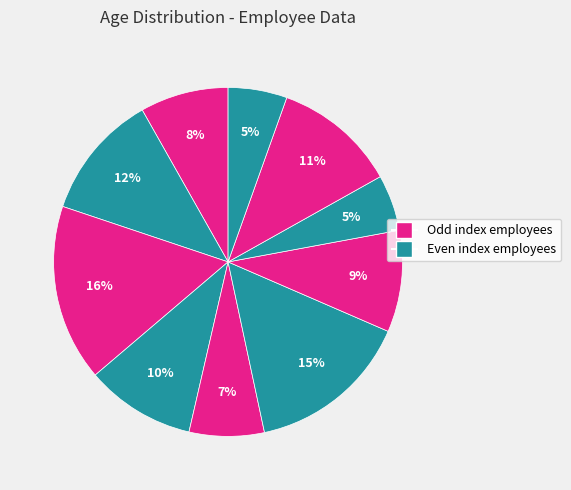

Count the number of slices in the pie.

10